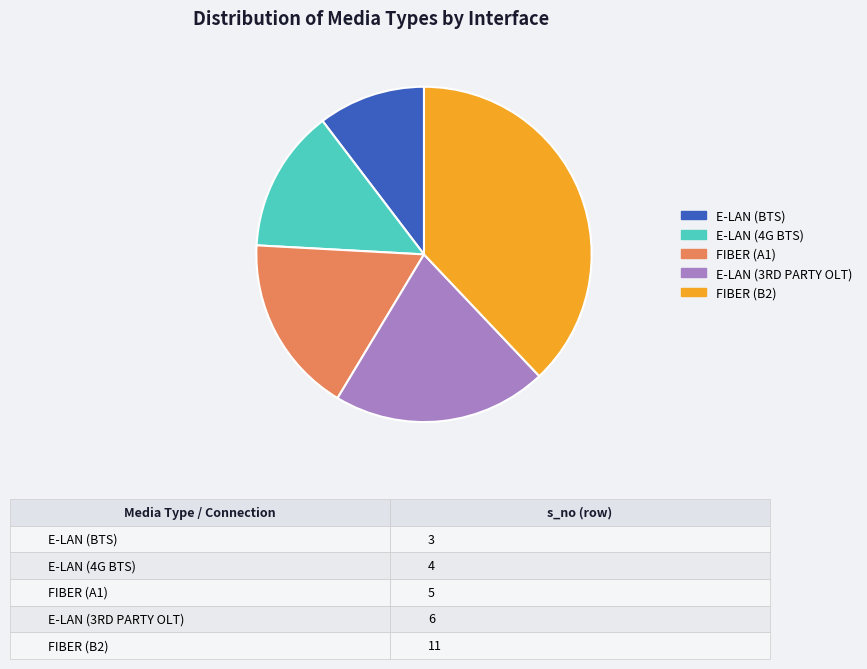

Which slice is the smallest?

E-LAN (BTS)